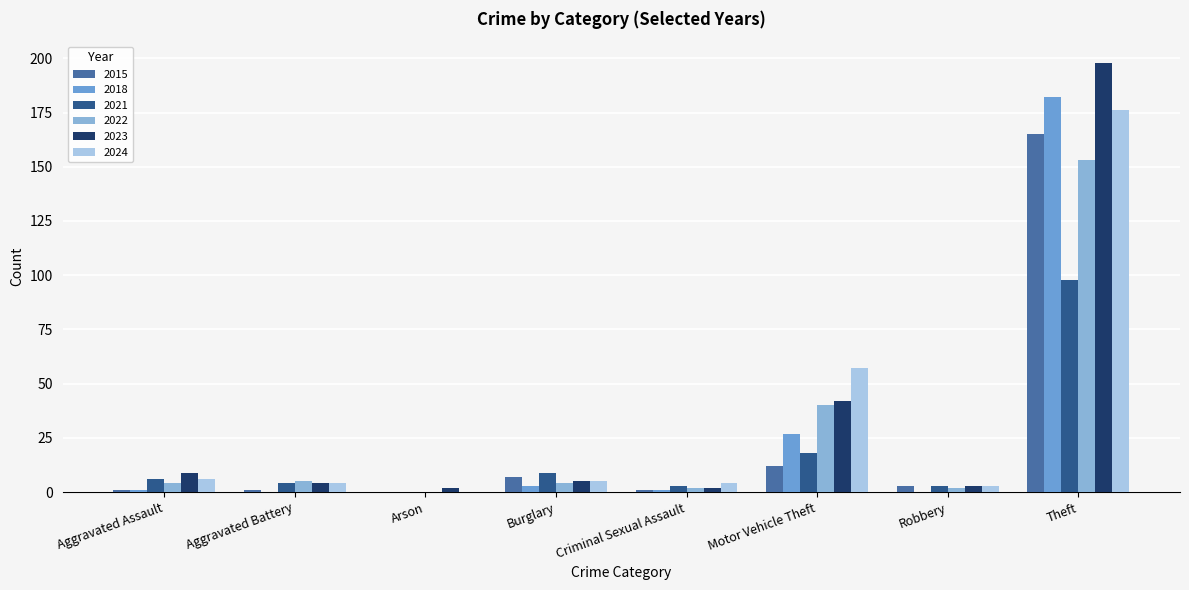

What is the sum of the 2023 values at Arson and Burglary?

7